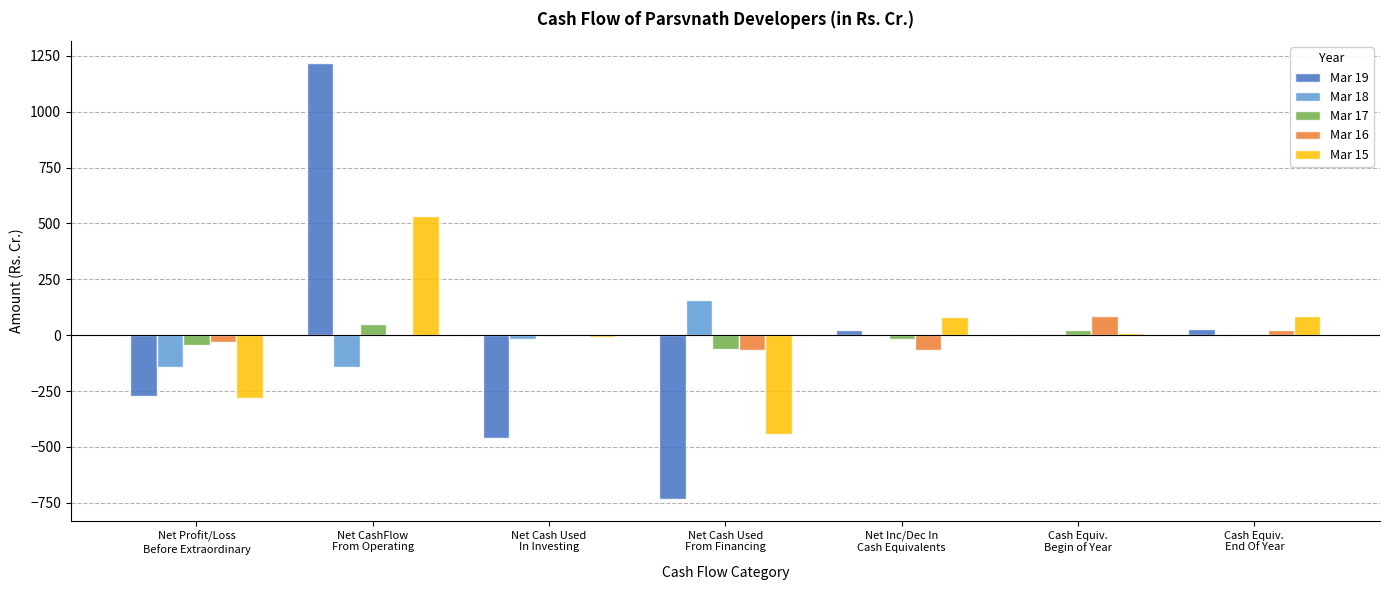

Count the number of categories in the chart.

7